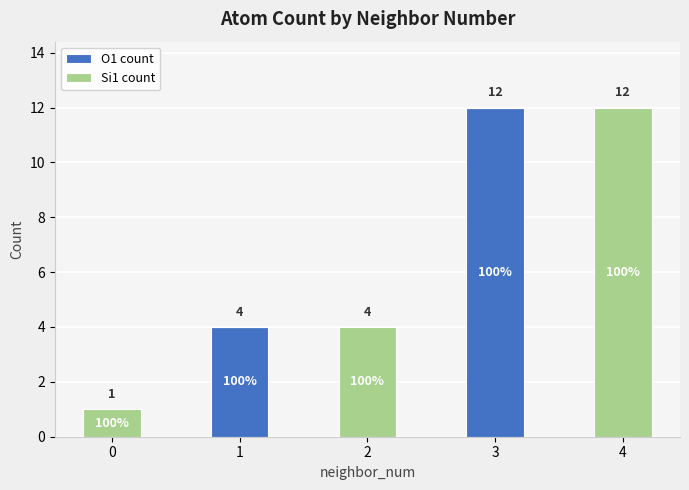

Reading left to right, what are the values for O1 count?

0=0	1=4	2=0	3=12	4=0